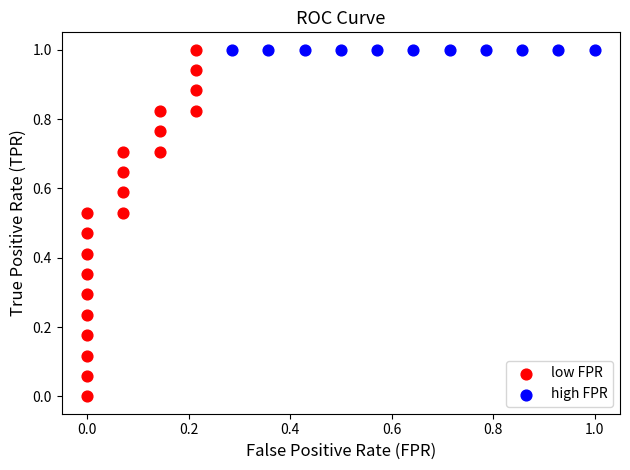

Which series contains the lowest Y value?

low FPR